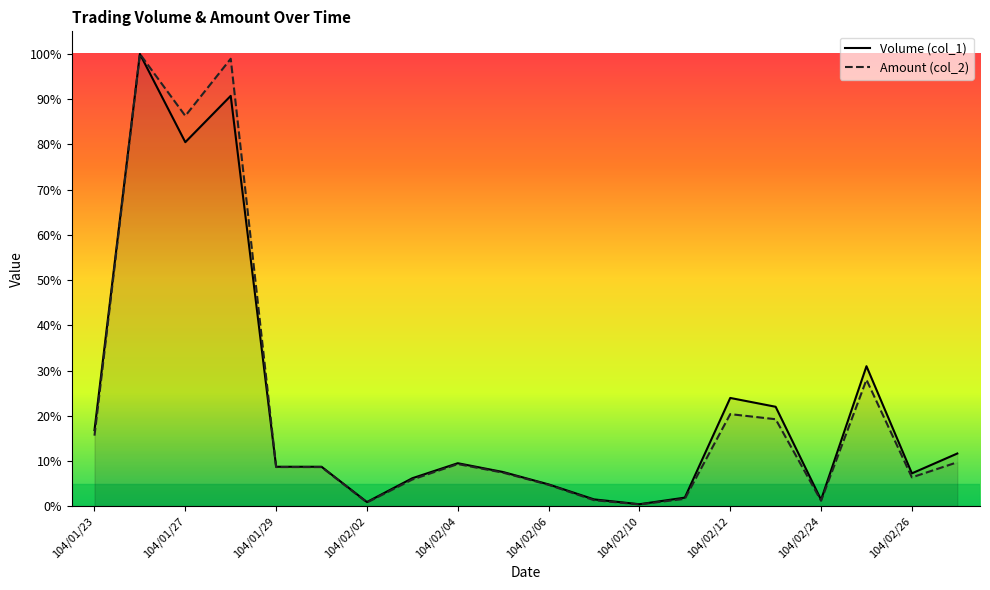

Where is the first local minimum for Volume (col_1)?

104/01/27